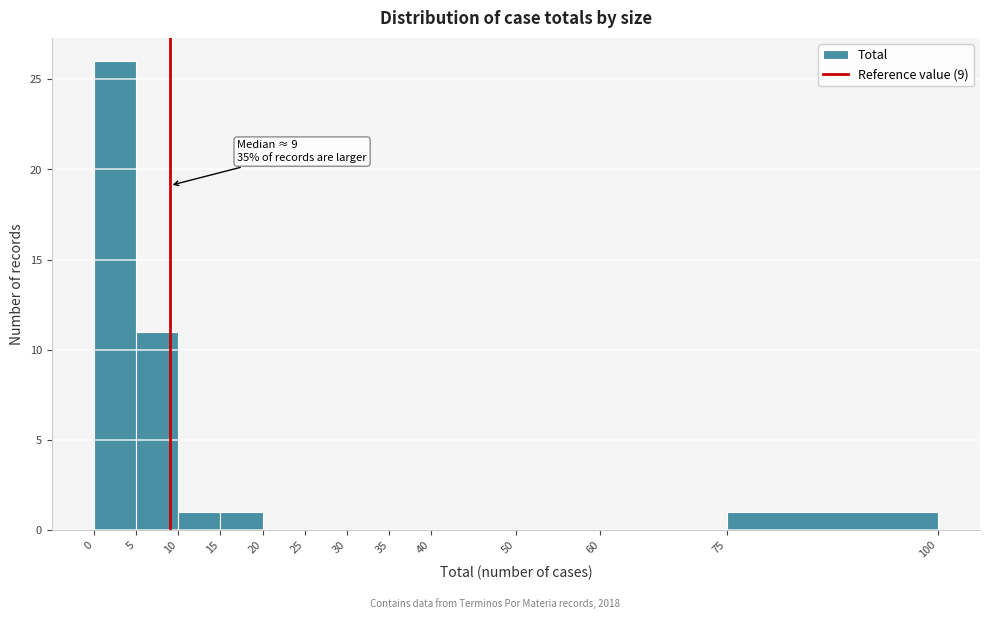

Which range on the x-axis has the tallest bar?

0 to 5